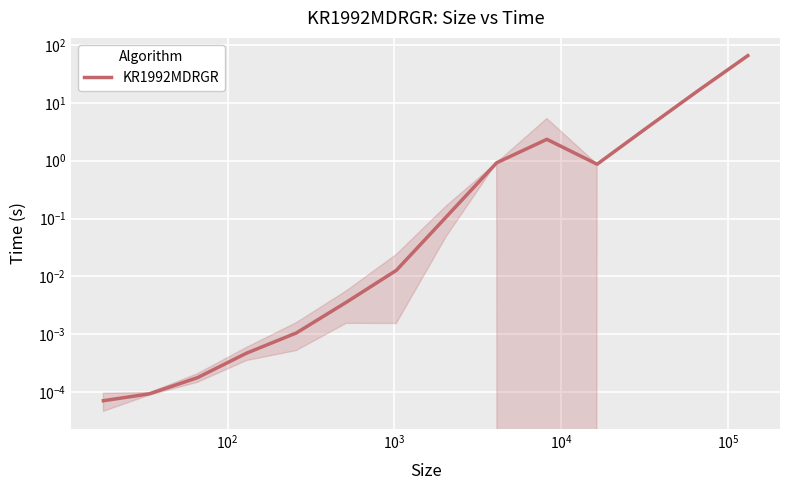

True or false: the data has more than 0 interior local peaks.

True